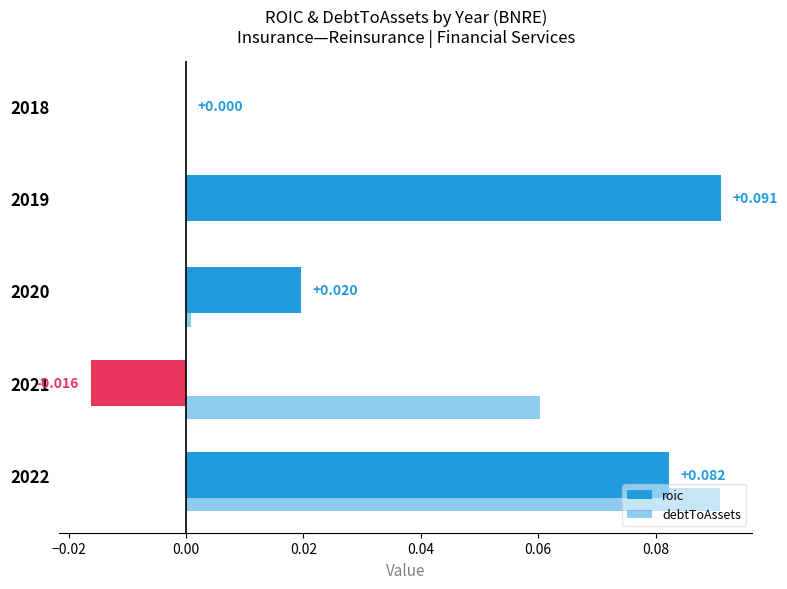

How many data points does each series have?

5